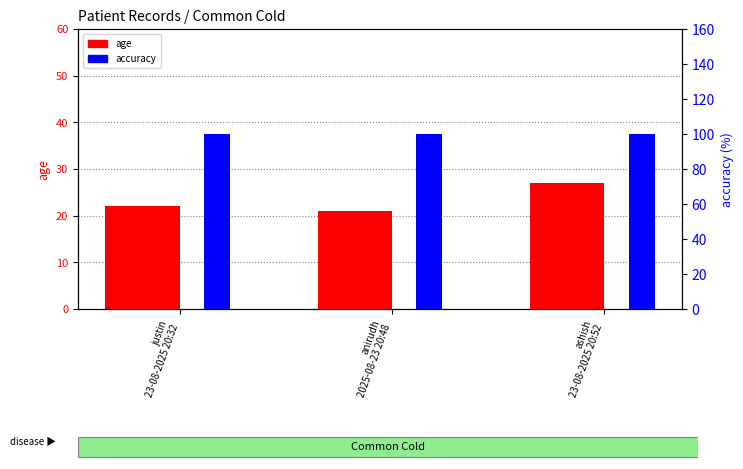

List the series in order of their peak value, highest first.

accuracy, age